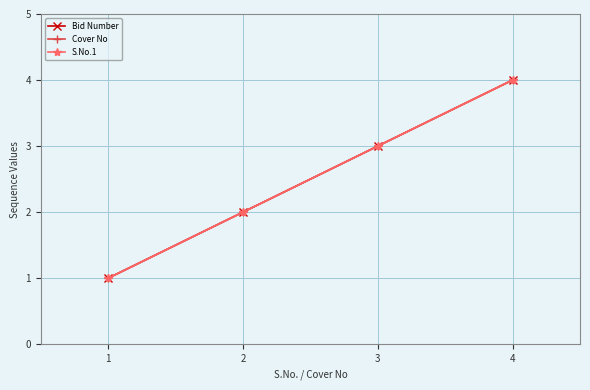

Where does the S.No.1 series first go above 3?

4